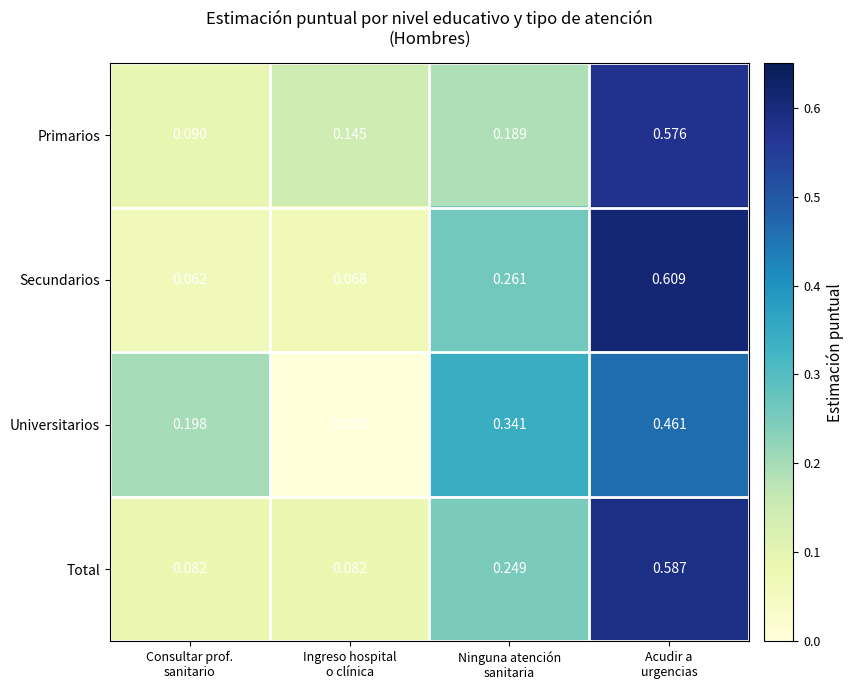

Which series has the widest spread of values?

Secundarios